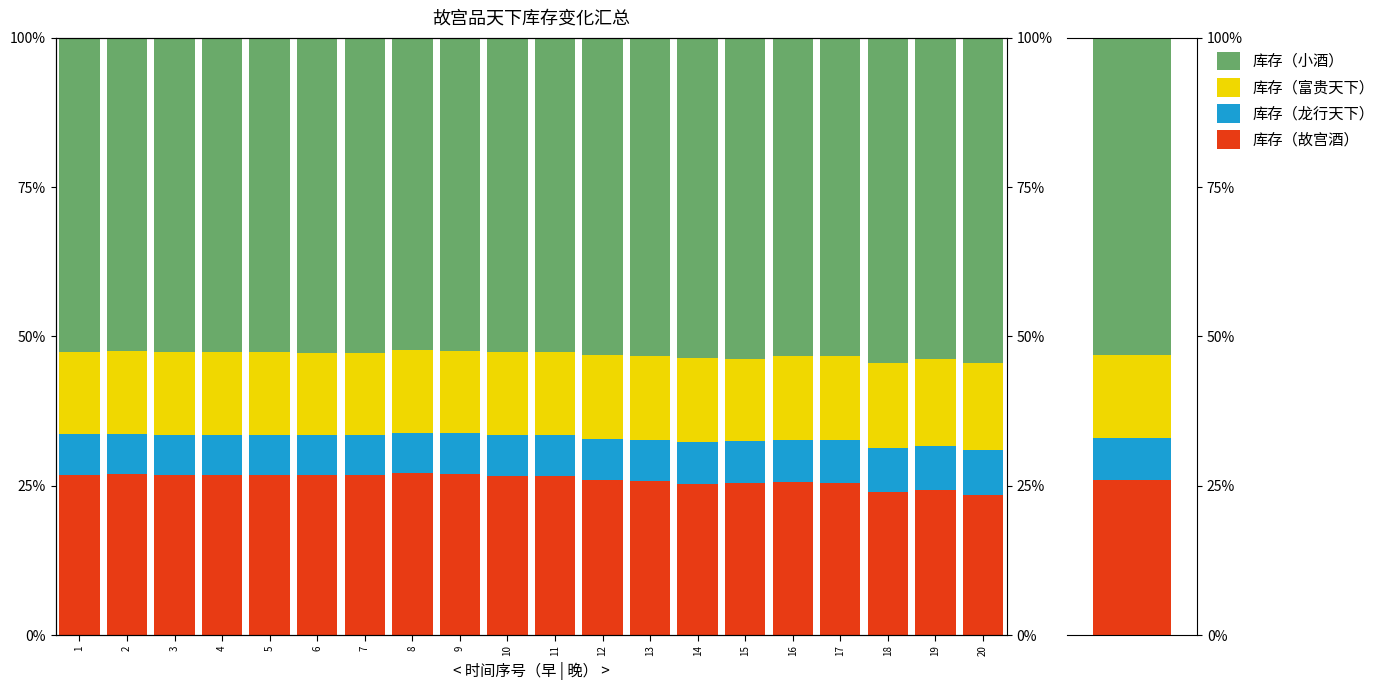

Which series has the largest total across all categories?

库存（小酒）